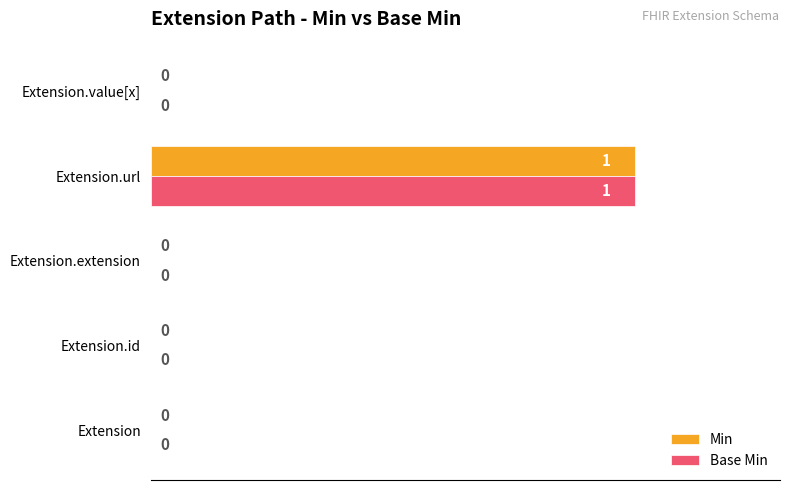

At which label does Base Min reach its peak?

Extension.url